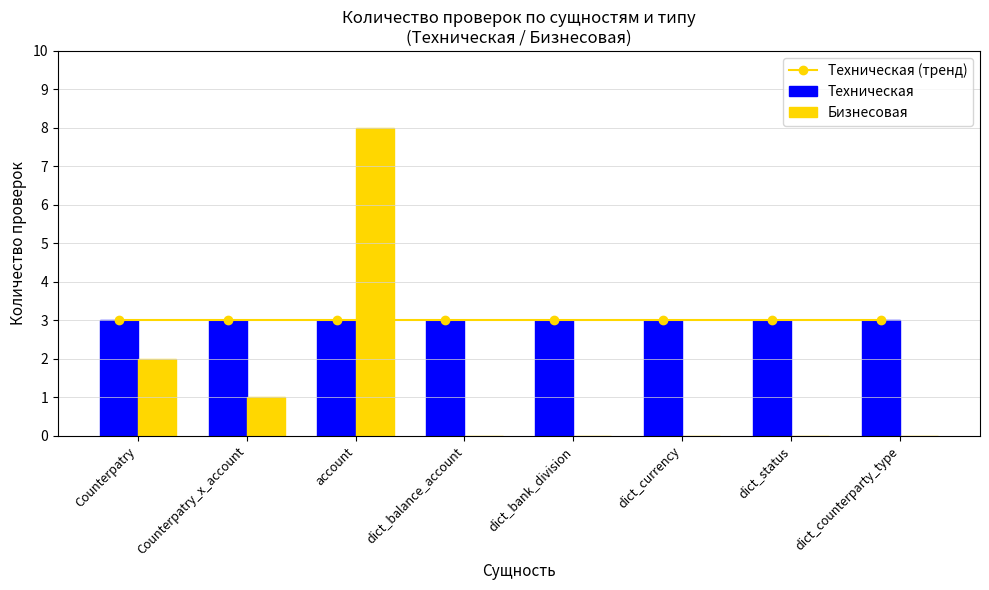

How many series are shown in this chart?

3